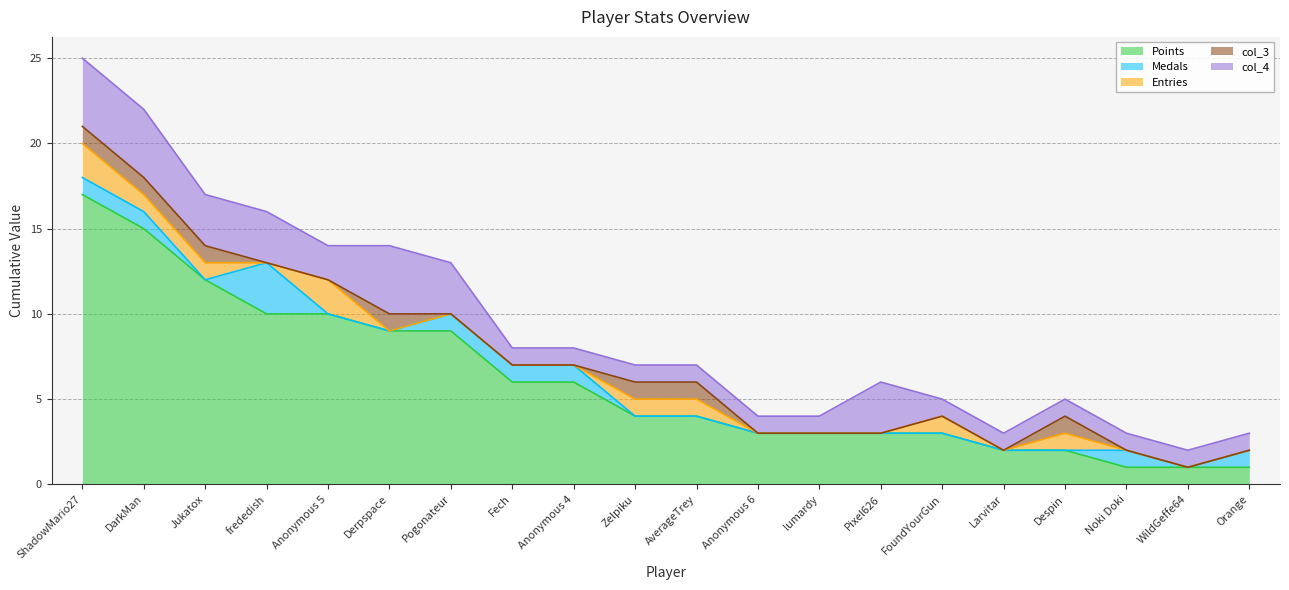

What position from the right is Despin?

4